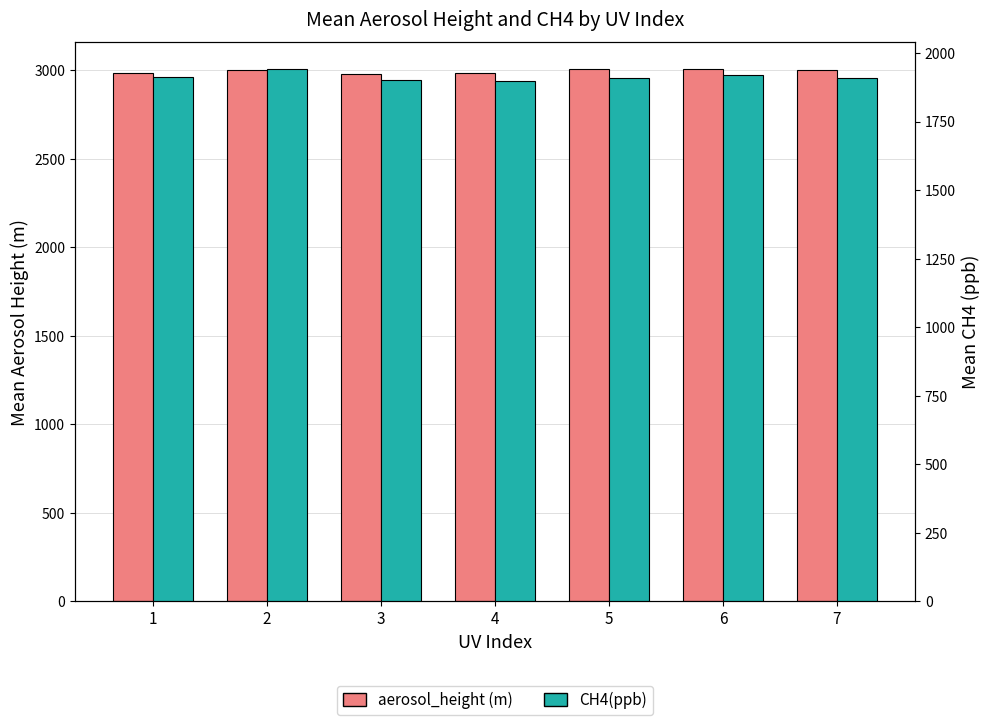

Between 7 and 6, which is larger?

6